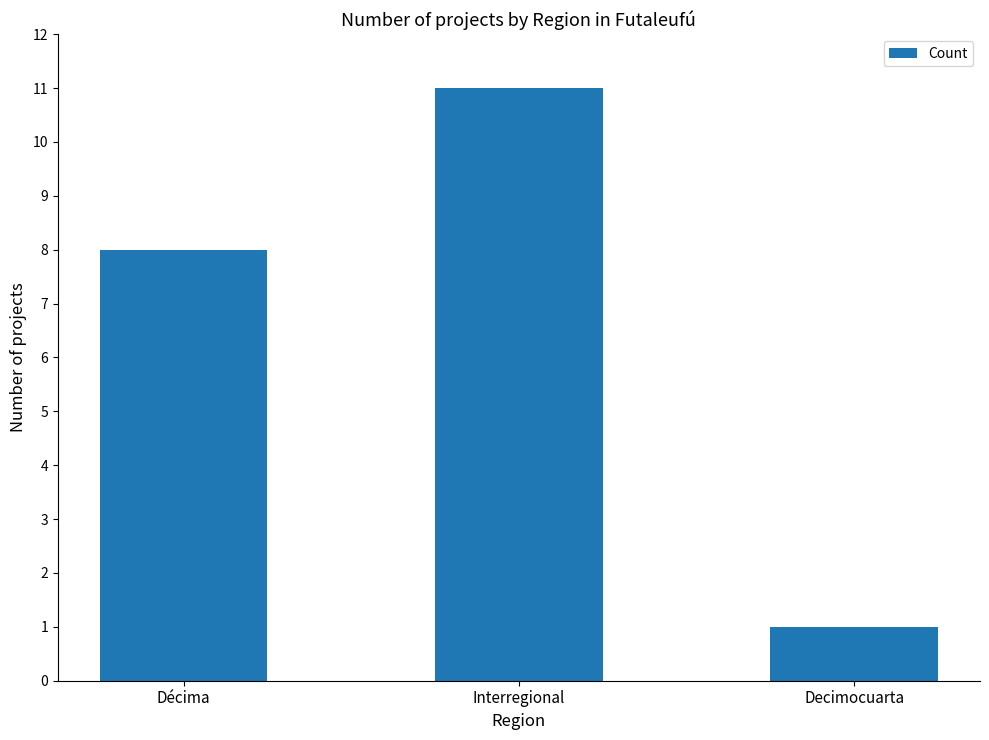

Which has a higher value, Decimocuarta or Interregional?

Interregional